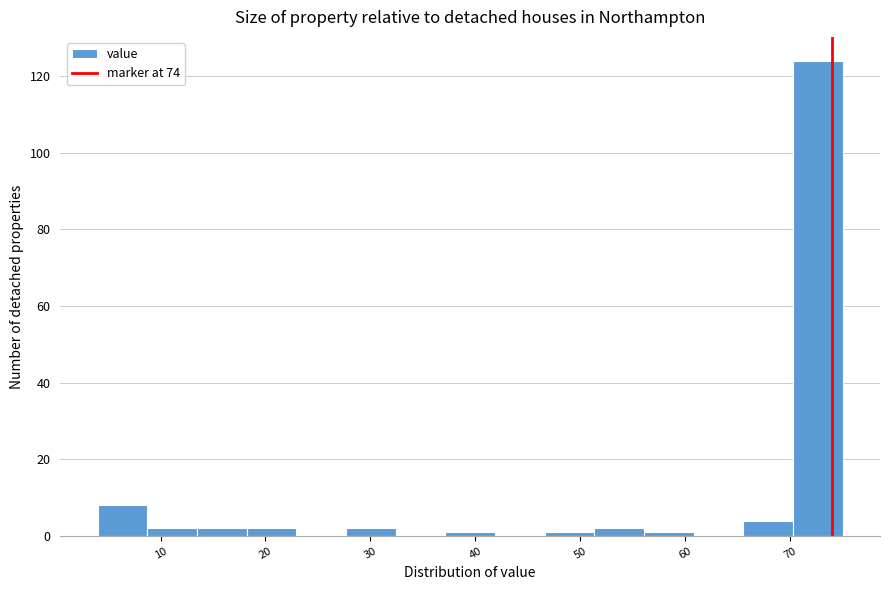

Reading left to right, transcribe this chart: for each bar, give the range it covers on the x-axis and its height. Neither the bar edges nor the heights are printed on the chart, so give them approximately, as read against the axes.

4 to 9: 8
9 to 13: 2
13 to 18: 2
18 to 23: 2
23 to 28: 0
28 to 32: 2
32 to 37: 0
37 to 42: under 2
42 to 47: 0
47 to 51: under 2
51 to 56: 2
56 to 61: under 2
61 to 66: 0
66 to 70: 4
70 to 75: 124